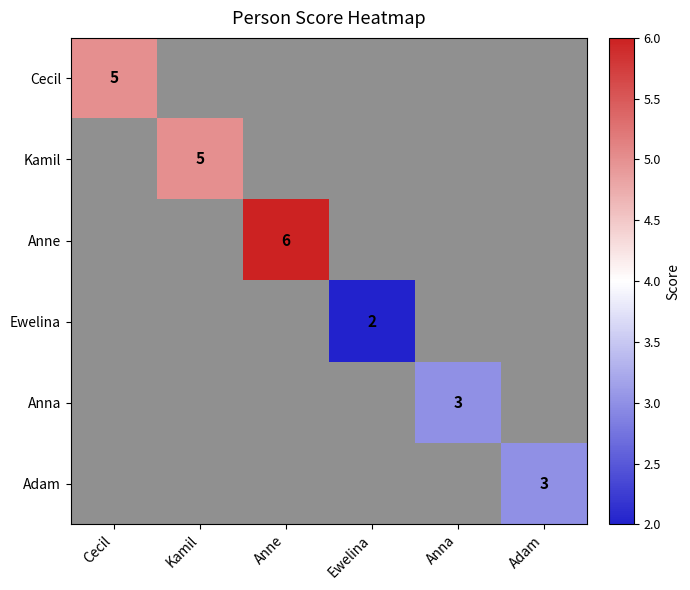

How many positive values does the Anne series have?

1